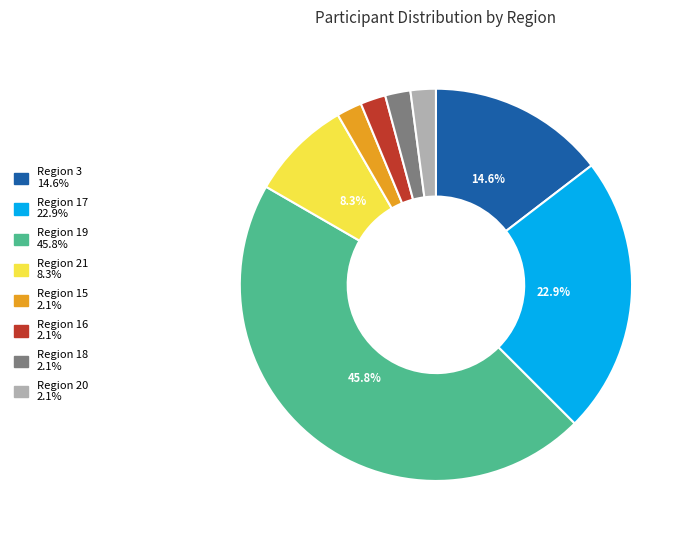

Does any single category account for the majority?

No